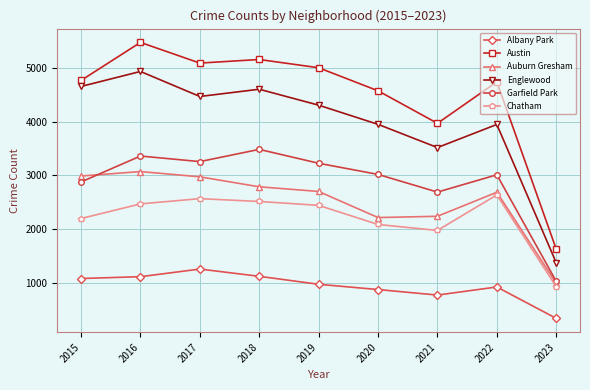

How many lines are shown in the chart?

6